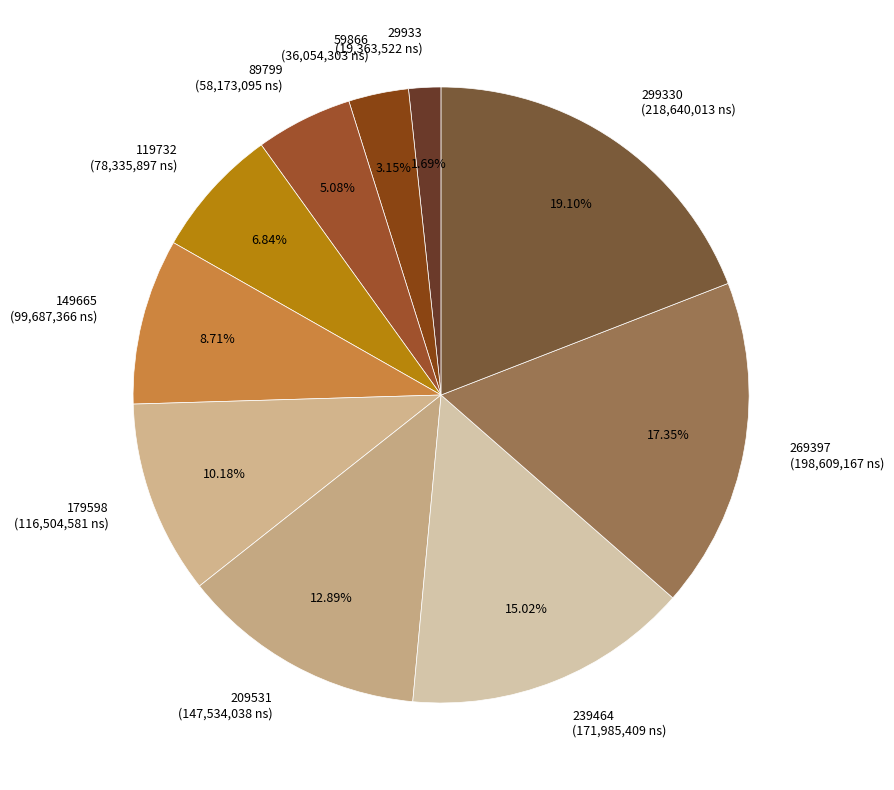

What is the smallest slice in the pie chart?

29933 (19,363,522 ns)